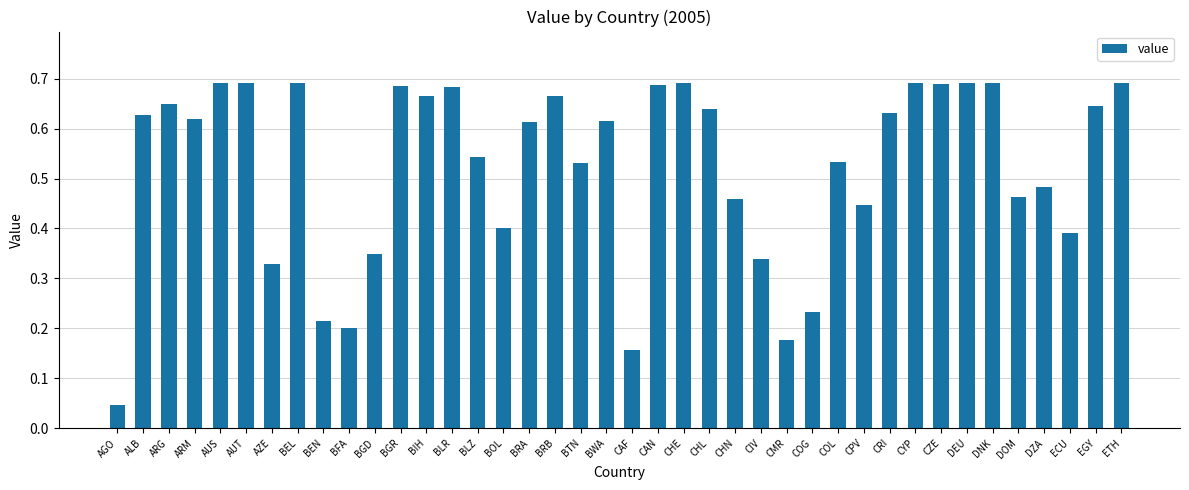

What position from the right is COG?

13